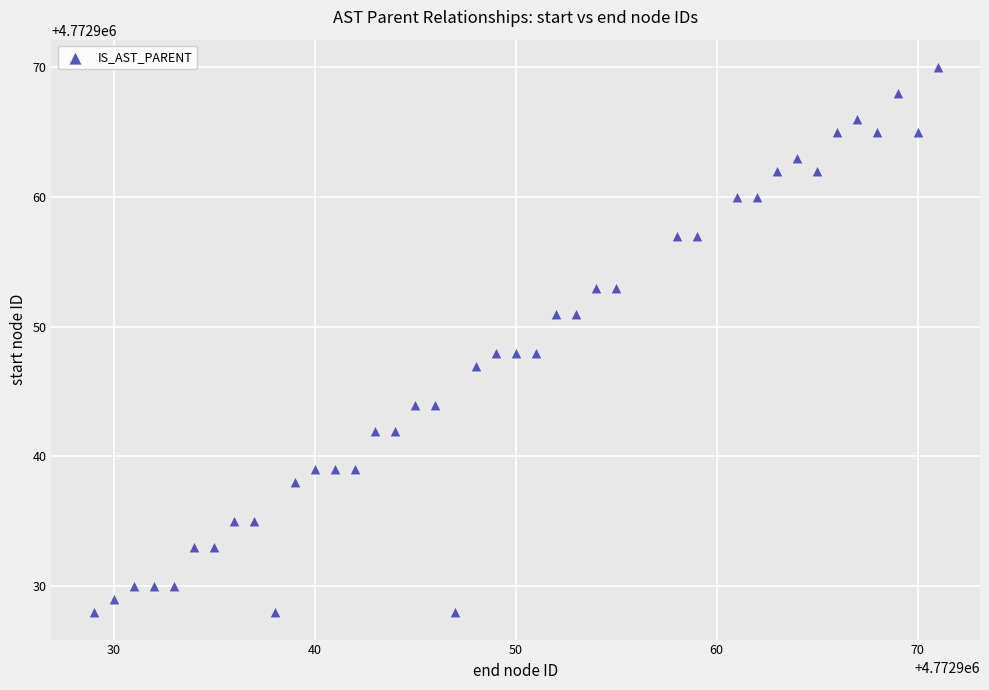

What is the range of Y values (max minus min)?

42